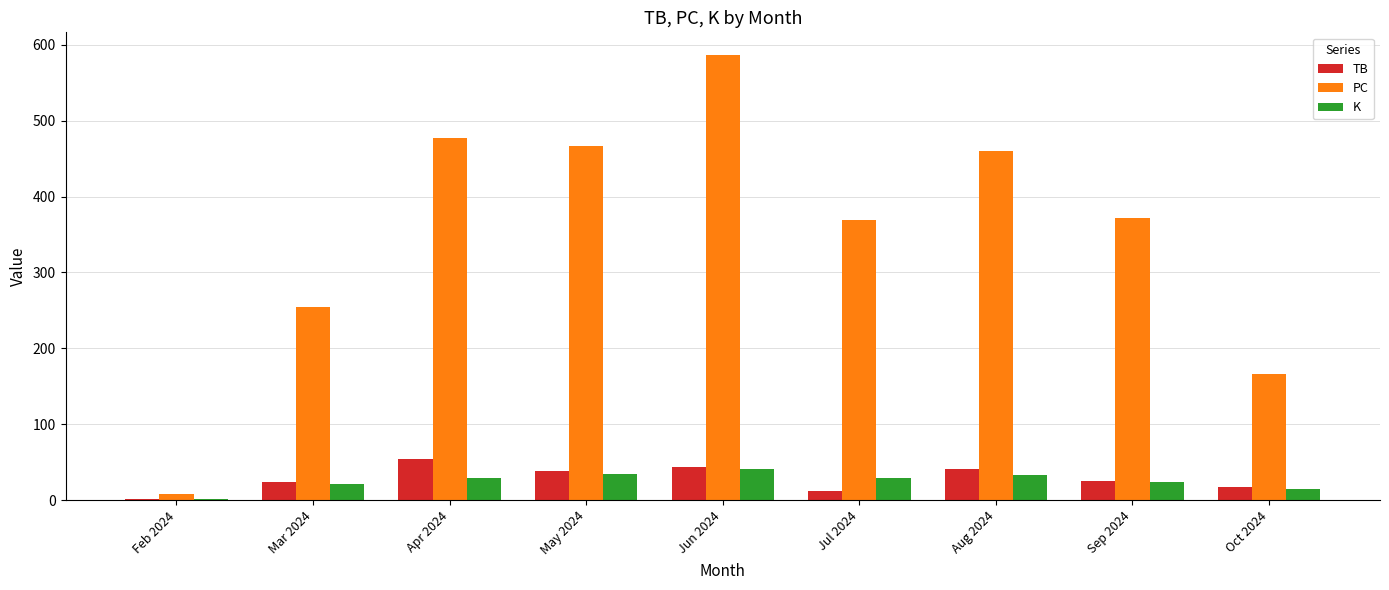

The TB series shows 87 at Apr 2024. True or false?

False